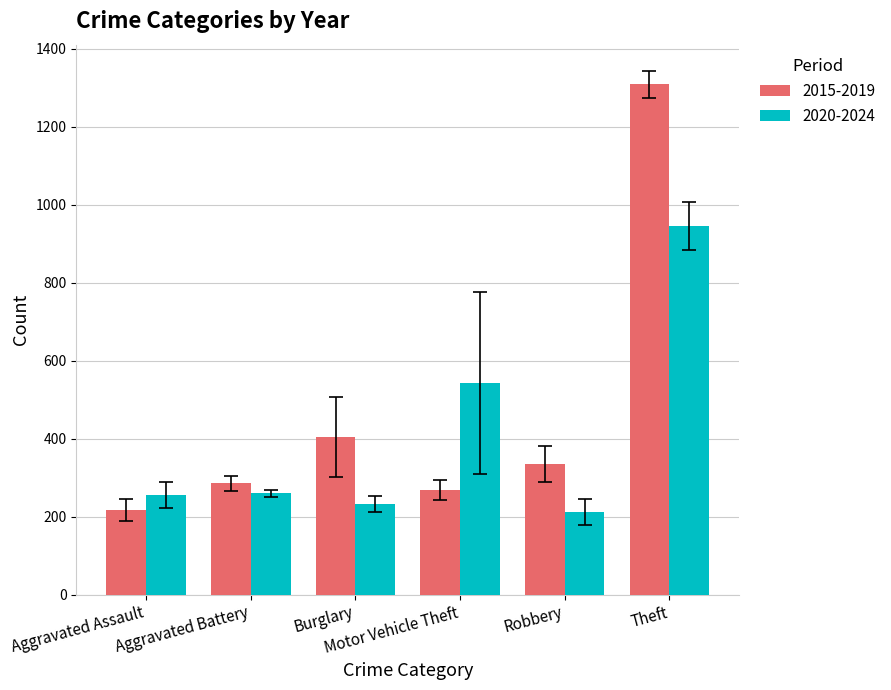

Which series has the widest spread of values?

2015-2019